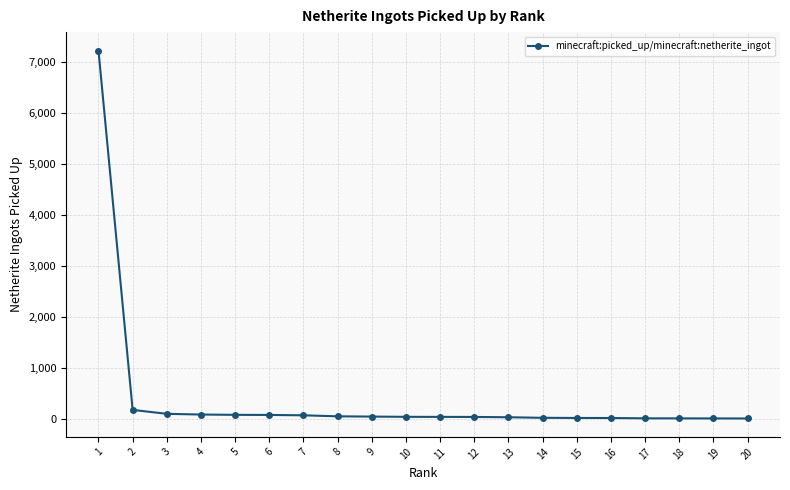

What is the difference between the maximum and minimum values?

7203